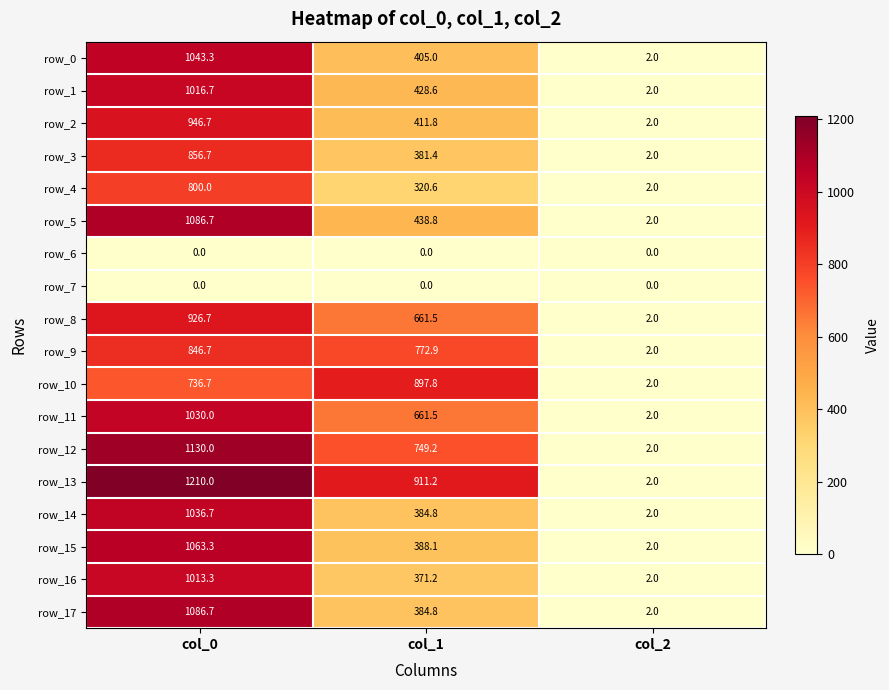

What is the difference between the row_13 values at col_2 and col_0?

1208.0